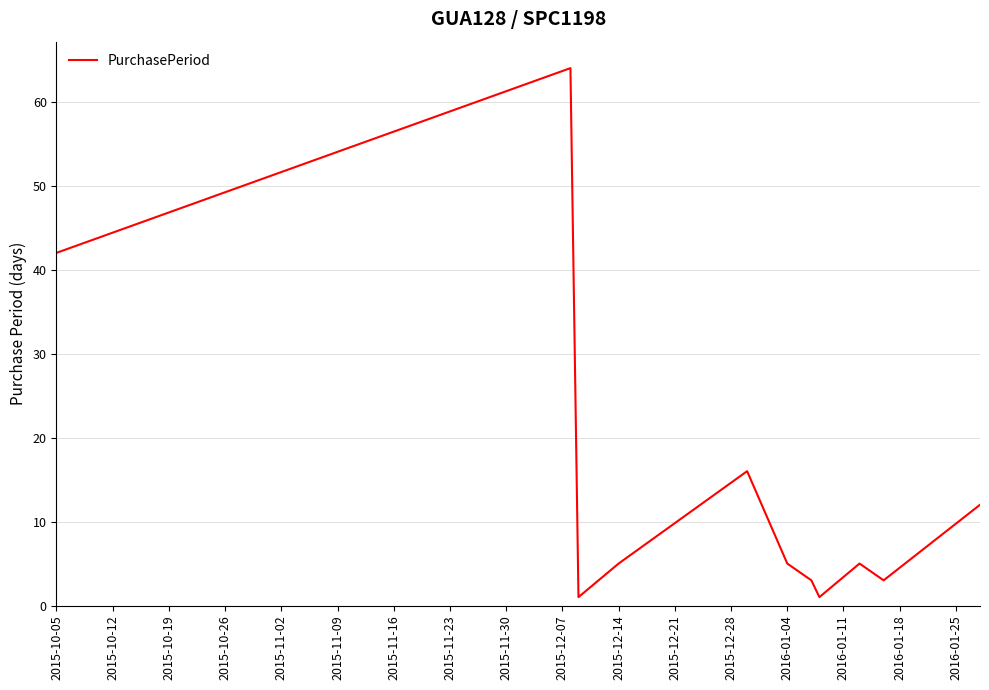

What is the difference between the second highest and second lowest values?

41